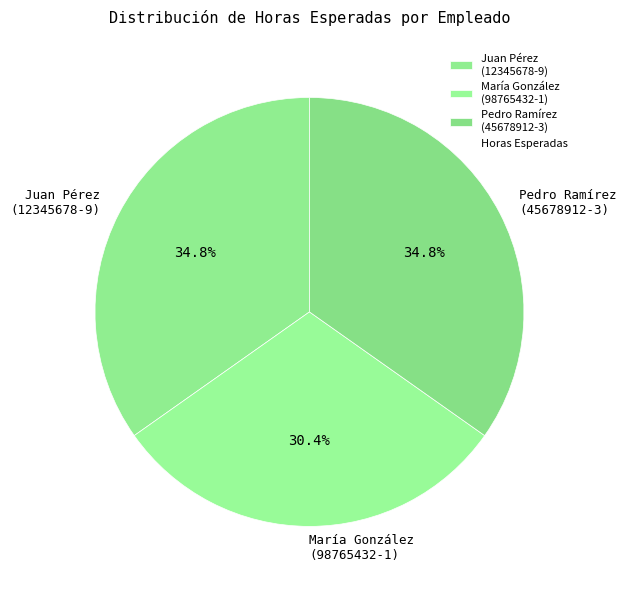

Is there a majority slice in this chart?

No